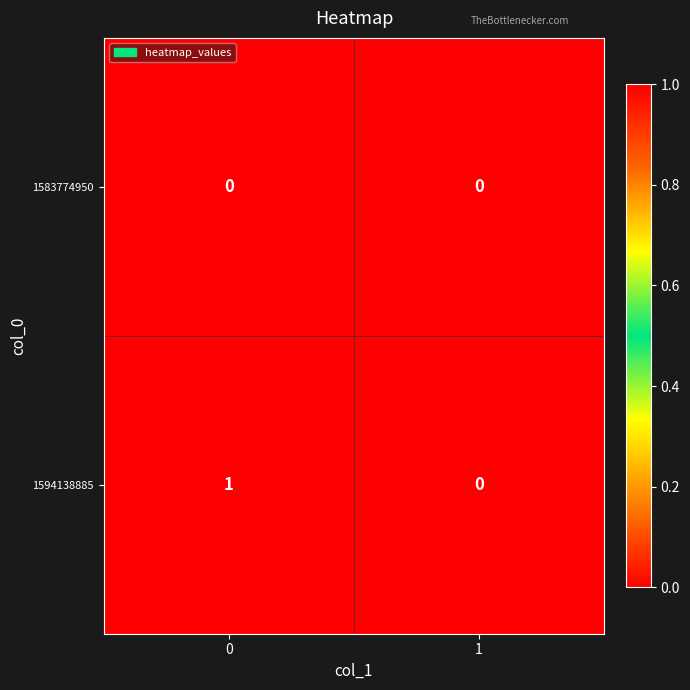

Is it true that 1583774950 equals 0 at 0?

True